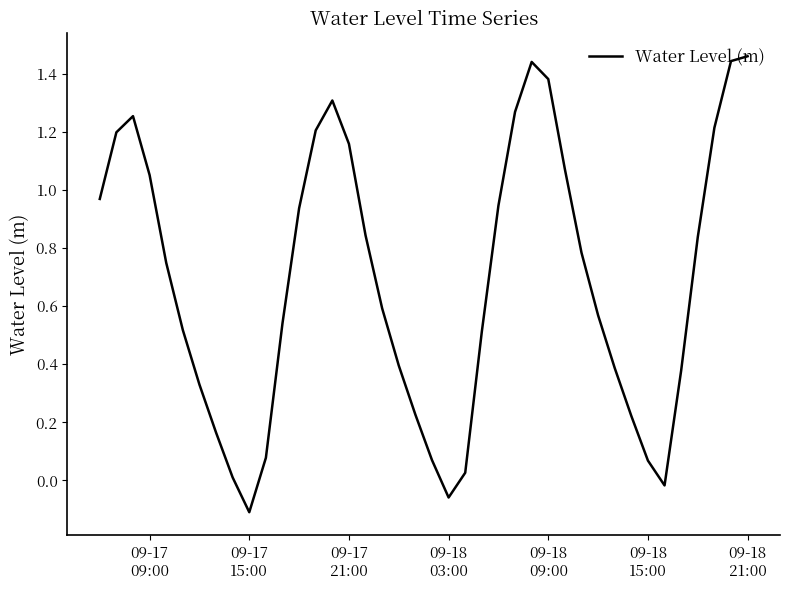

What is the difference between the maximum and minimum values?

1.6